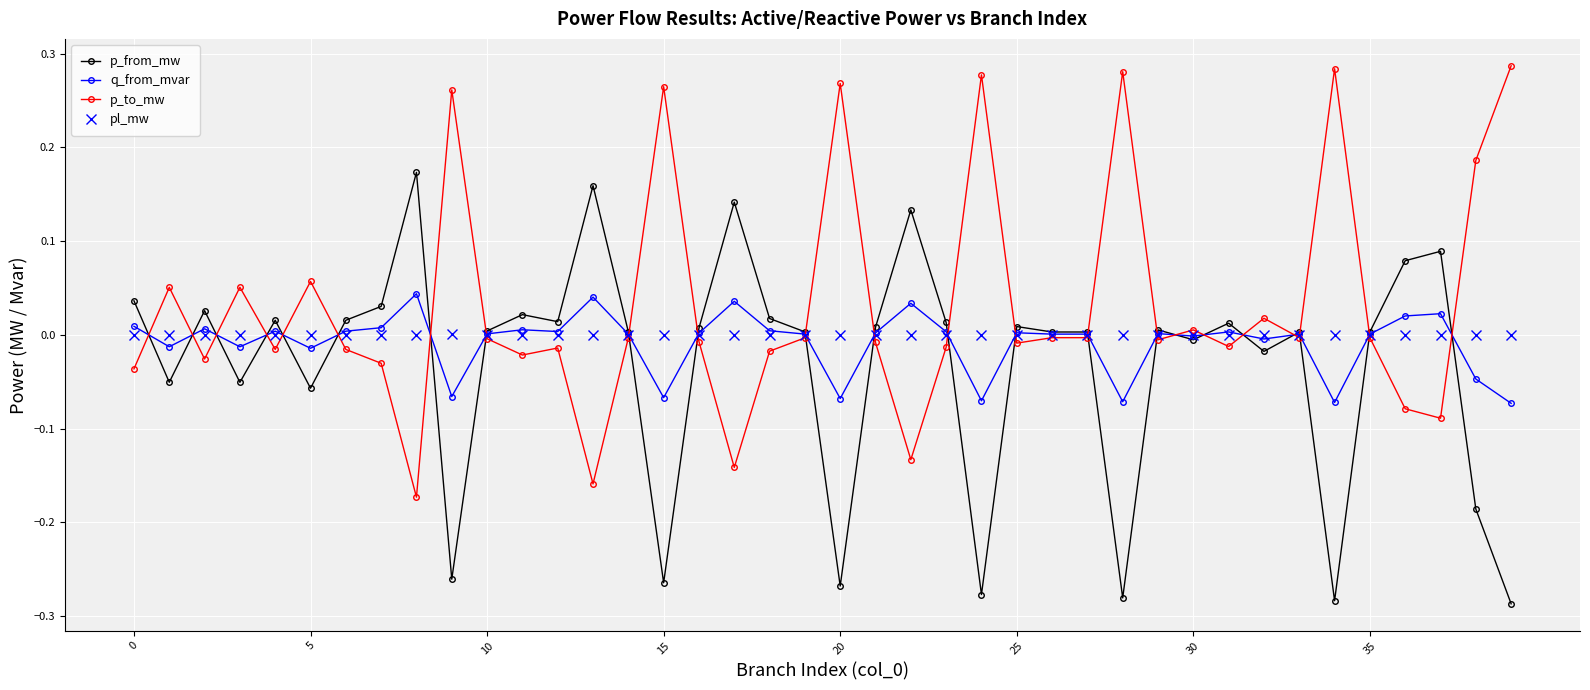

List the series in order of their peak value, highest first.

p_to_mw, p_from_mw, q_from_mvar, pl_mw